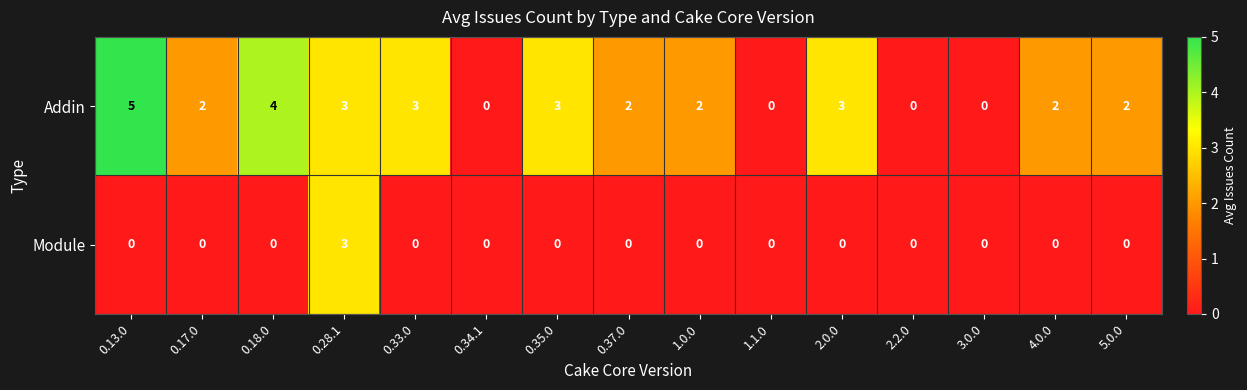

How many Module values are between 0 and 1?

14